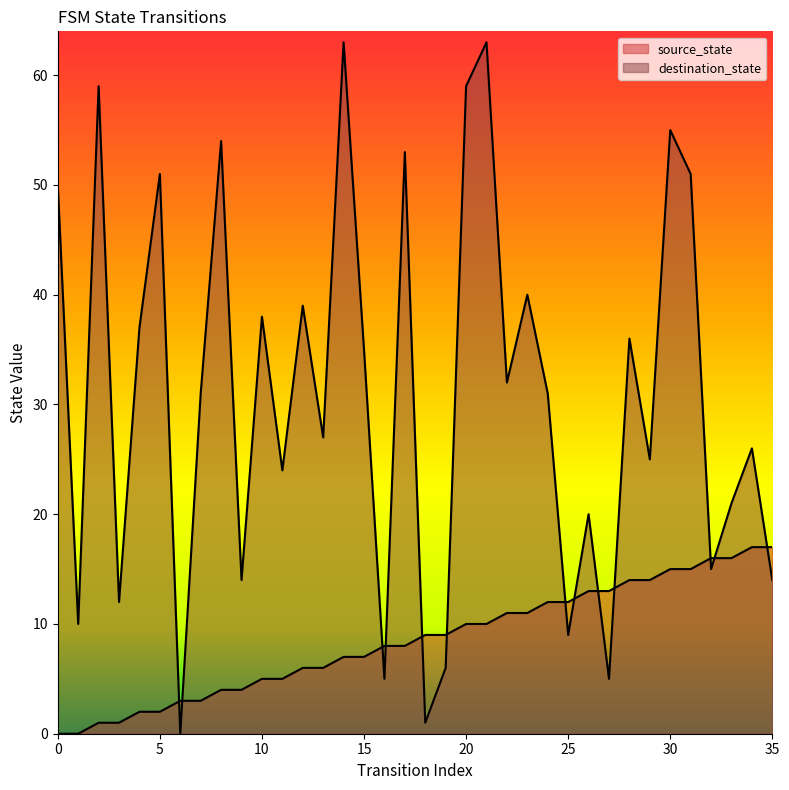

At which category is the sum across all series the highest?

21